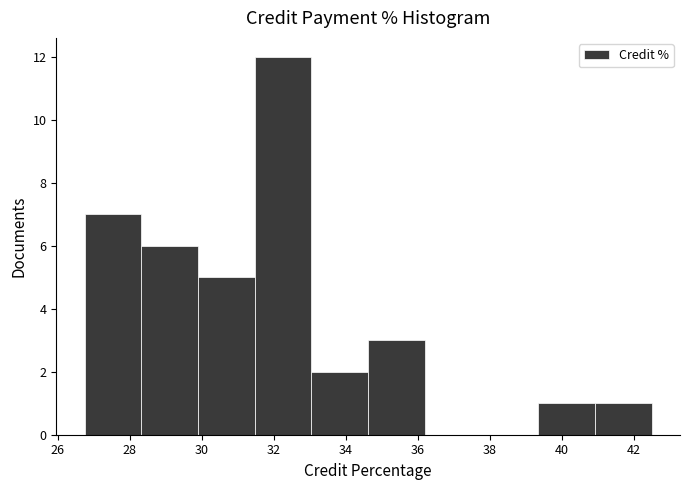

What is the height of the bar covering 31.4 to 33.0 on the x-axis? Neither the bar edges nor the heights are printed on the chart, so give them approximately, as read against the axes.

12